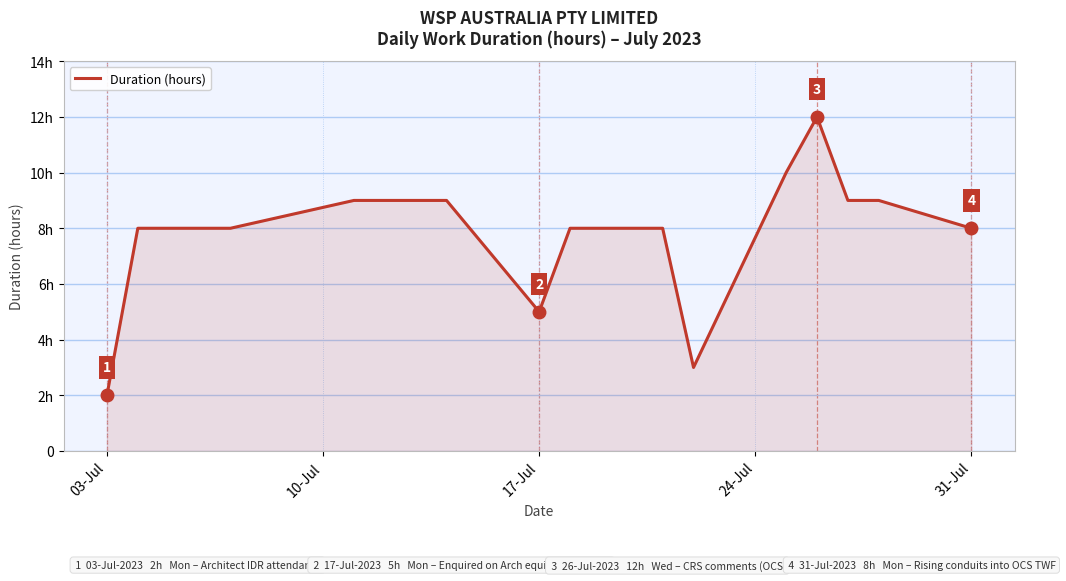

What is the value of the 2nd point from the left?

8